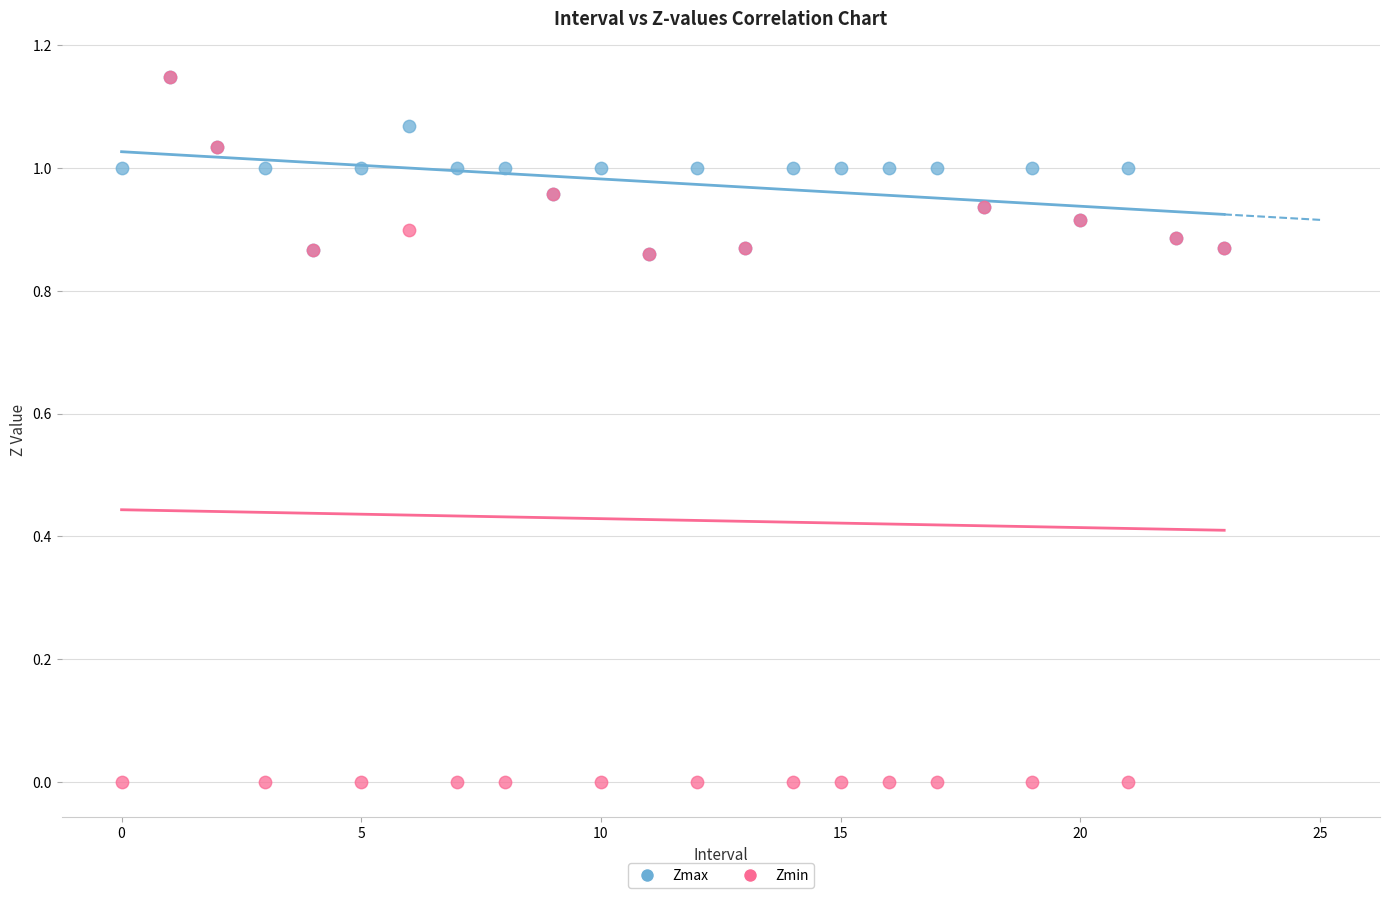

What are all the series names shown in the legend?

Zmax, Zmin